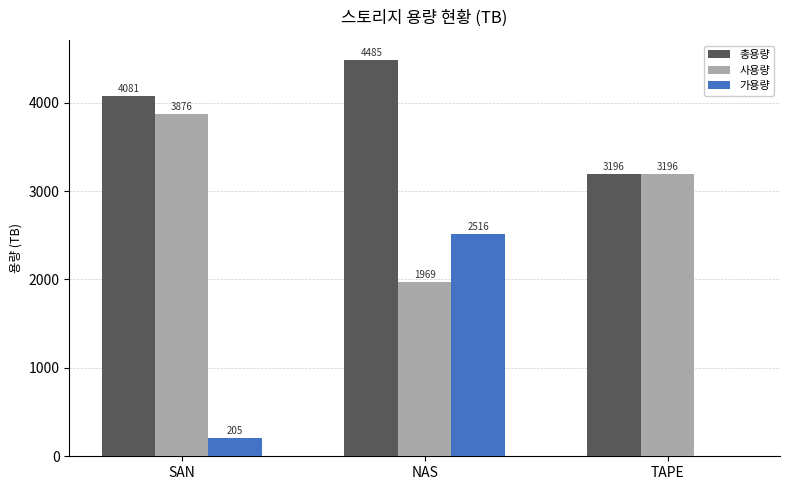

At which label does 사용량 reach its peak?

SAN